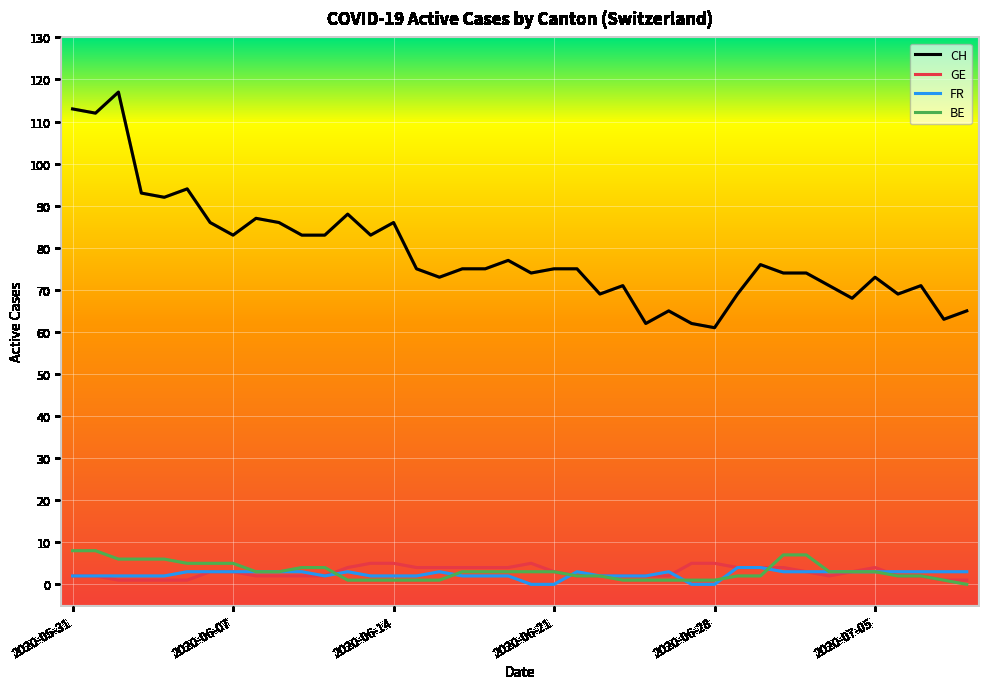

What is the highest value of the BE series?

8